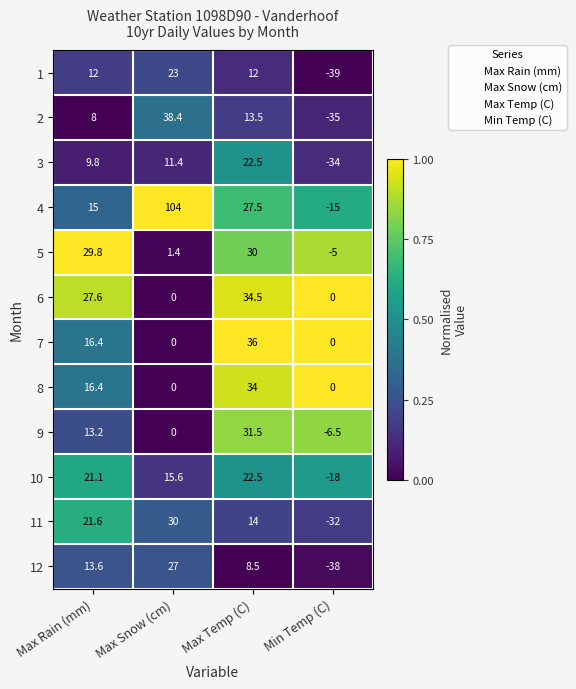

List the labels in order of 2 value, smallest first.

Min Temp (C), Max Rain (mm), Max Temp (C), Max Snow (cm)